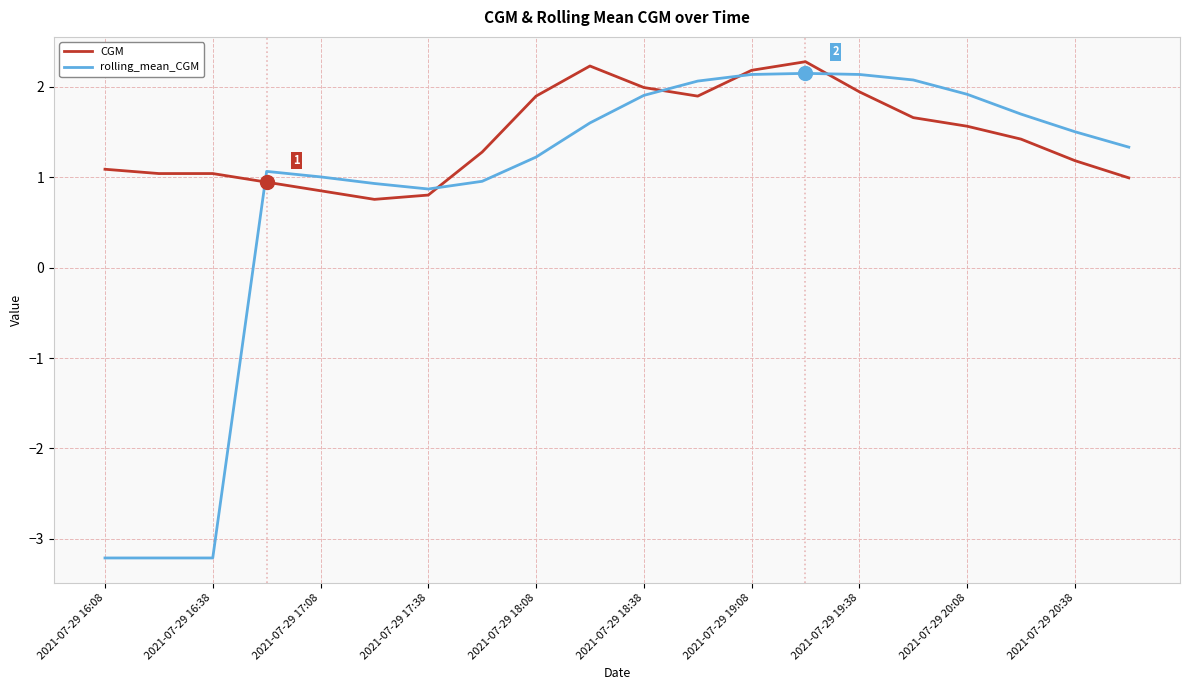

What is the minimum value for rolling_mean_CGM?

-3.2